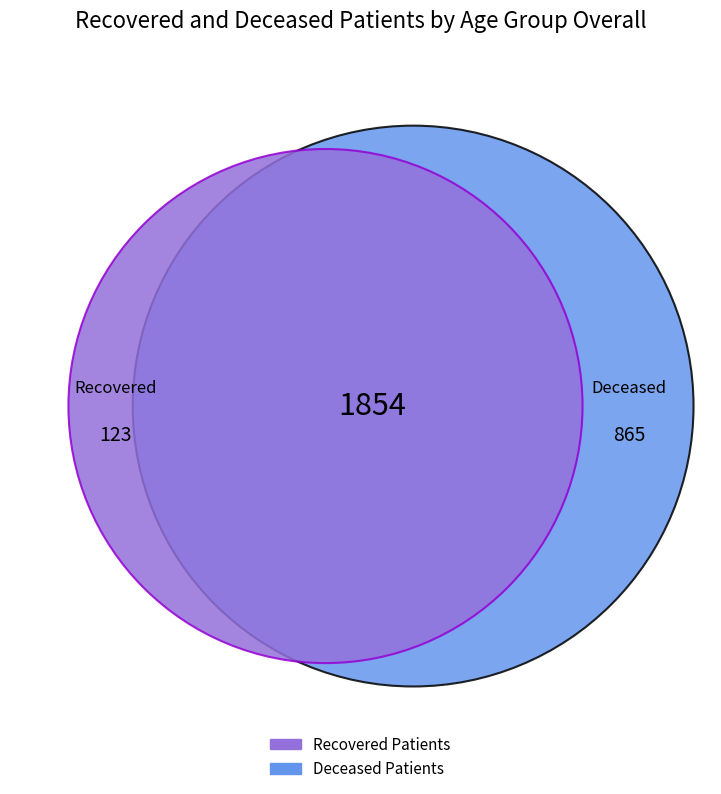

True or false: 80 - 84 accounts for 15% of the total.

False